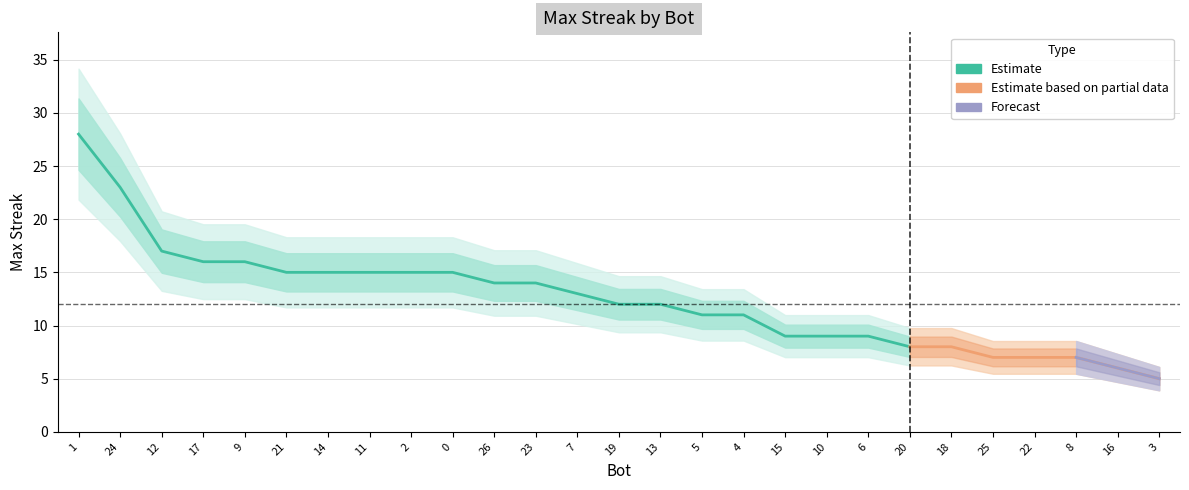

The value at 26 is 8. True or false?

False